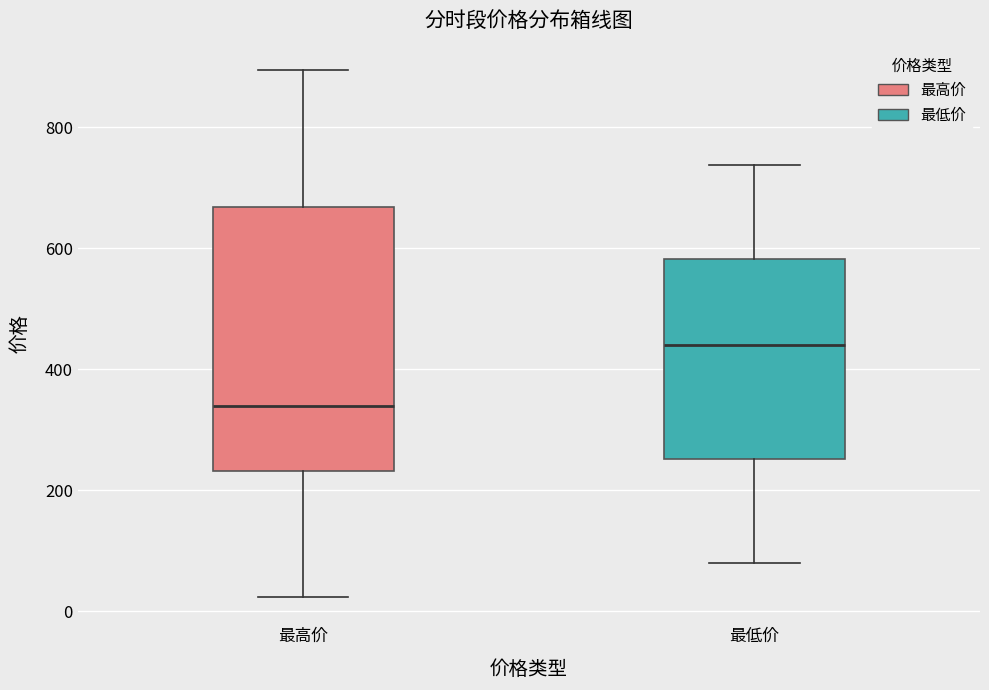

Comparing the boxes themselves (not the whiskers), which one is the tallest?

最高价